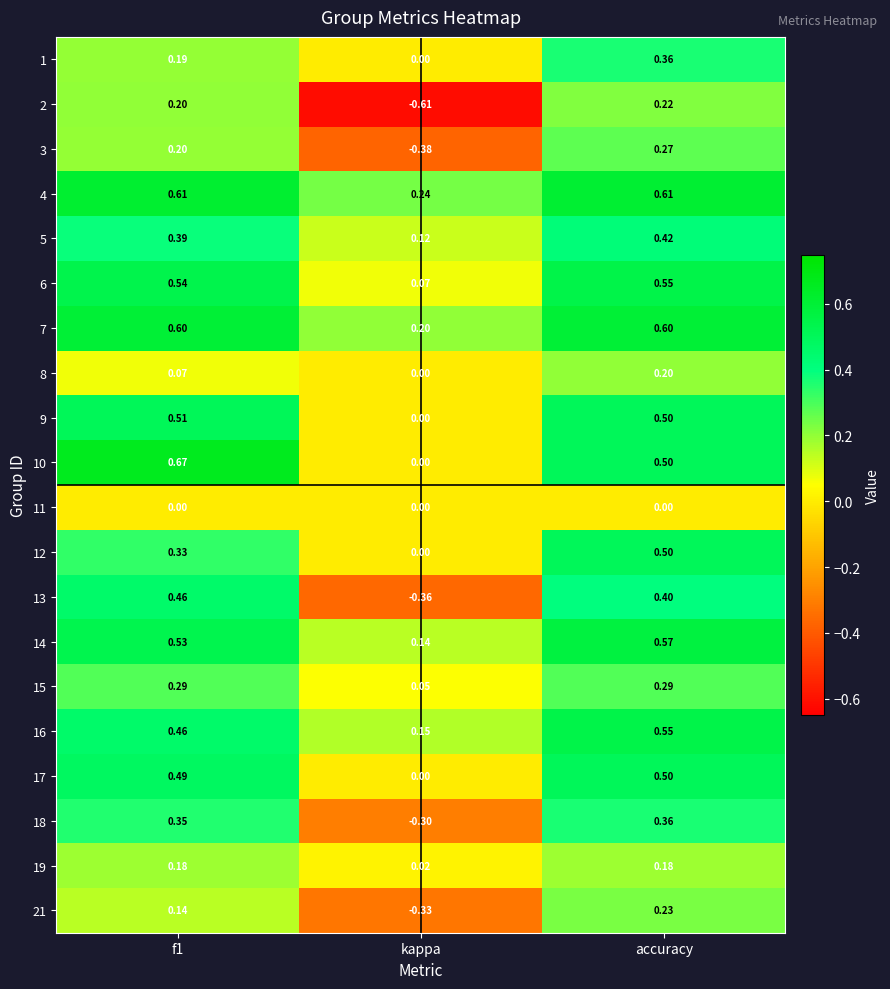

Which category has the lowest value in the 5 series?

kappa